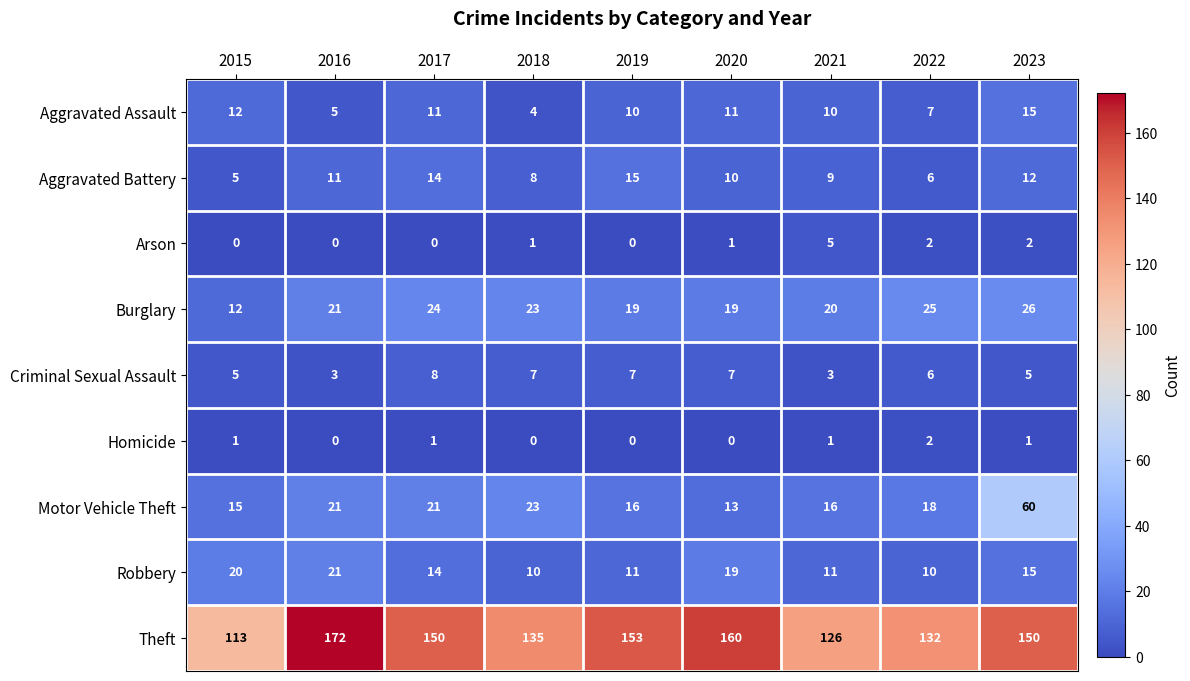

Count the number of data series in this chart.

9